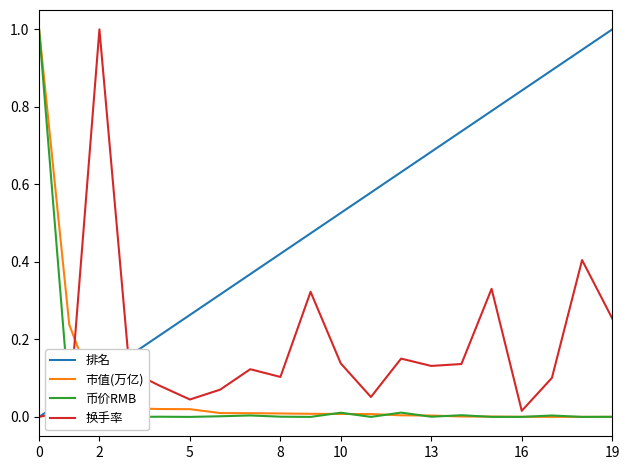

Which series has the largest total across all categories?

排名